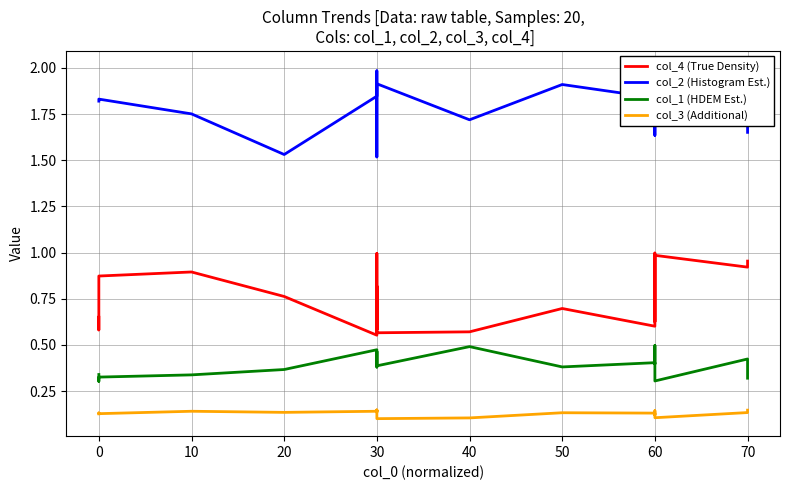

Does the chart display data point markers on the line(s)?

No